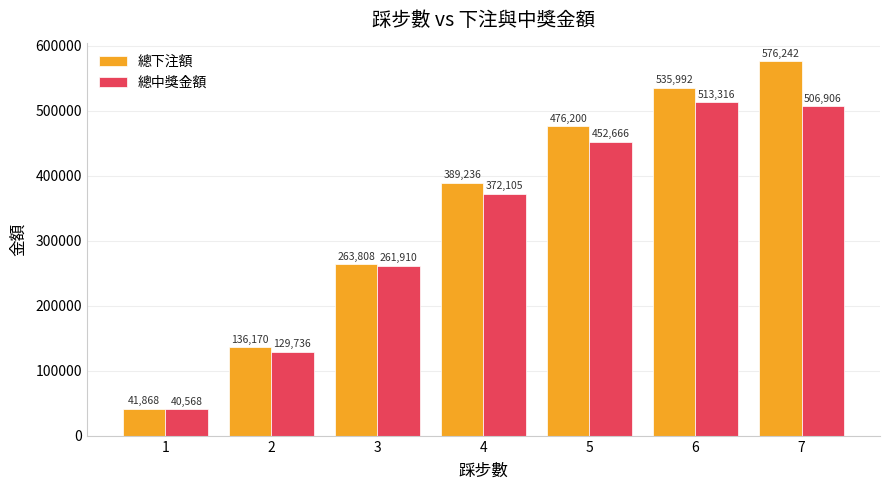

At how many categories does at least one series exceed 385231?

4